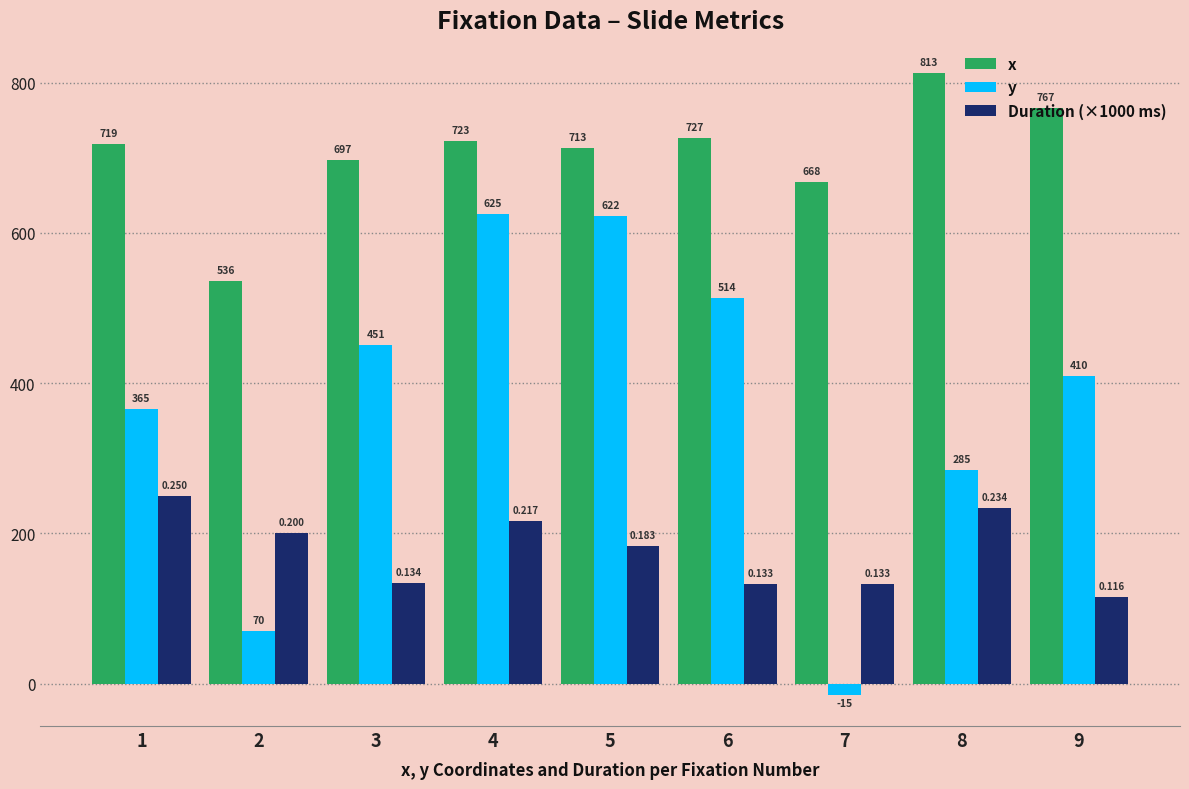

What is the highest value of the y series?

625